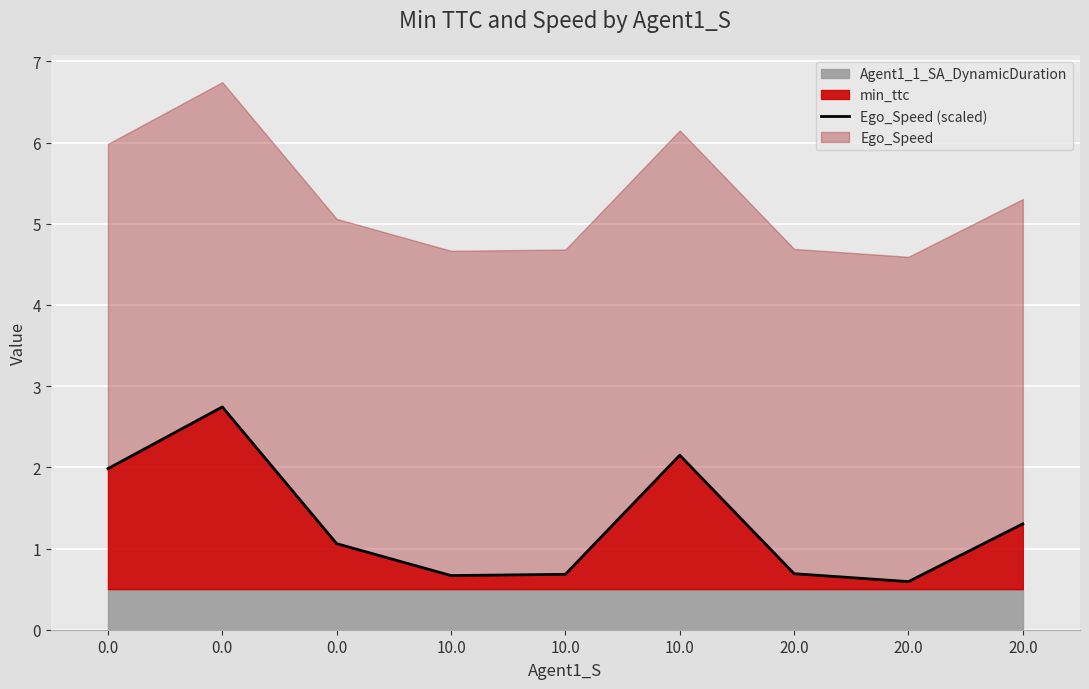

Between 10.0 and 20.0, which is larger?

20.0